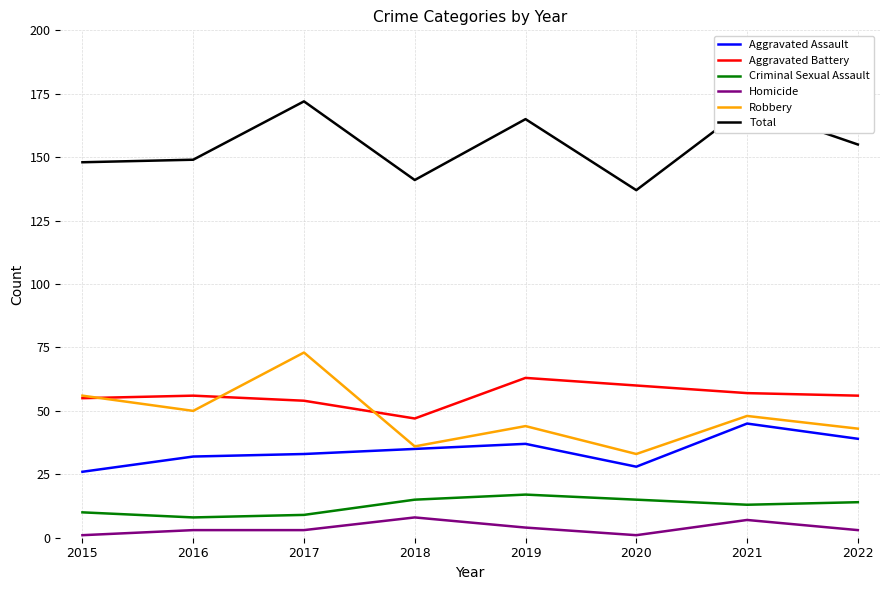

The Total series shows 165 at 2019. True or false?

True